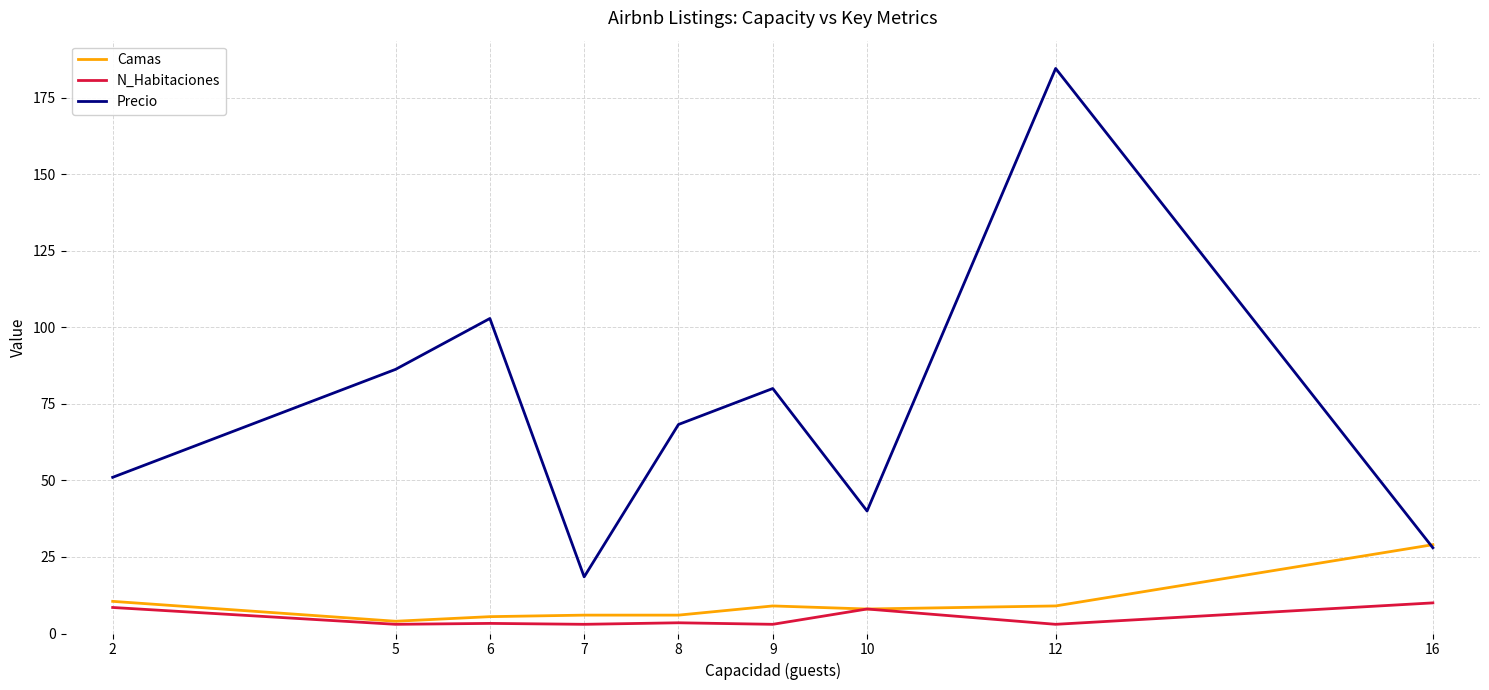

What is the spread (max minus min) of values at 2?

42.5